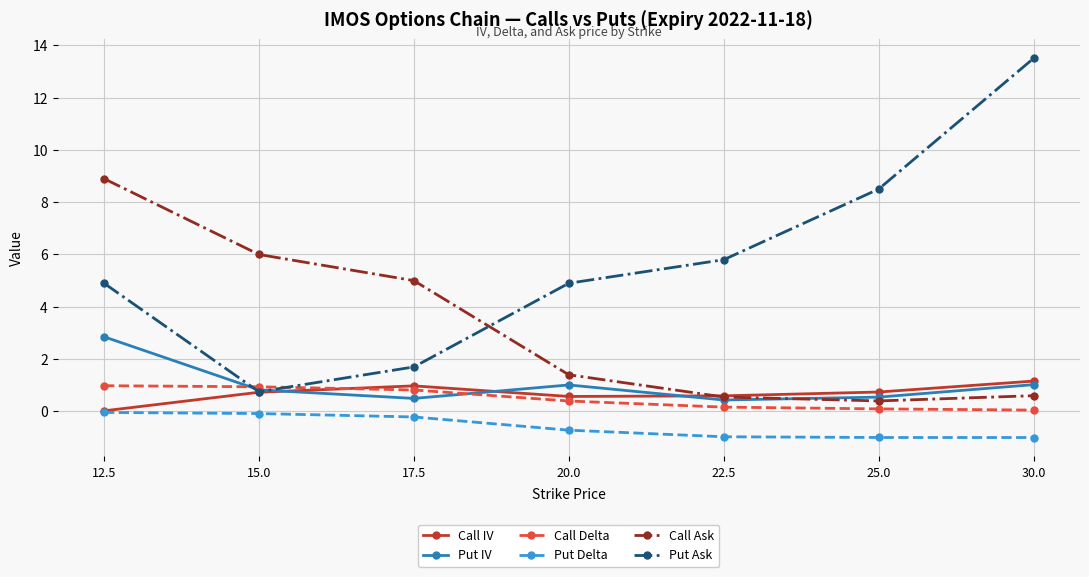

What is the total value across all series at 12.5?

17.6